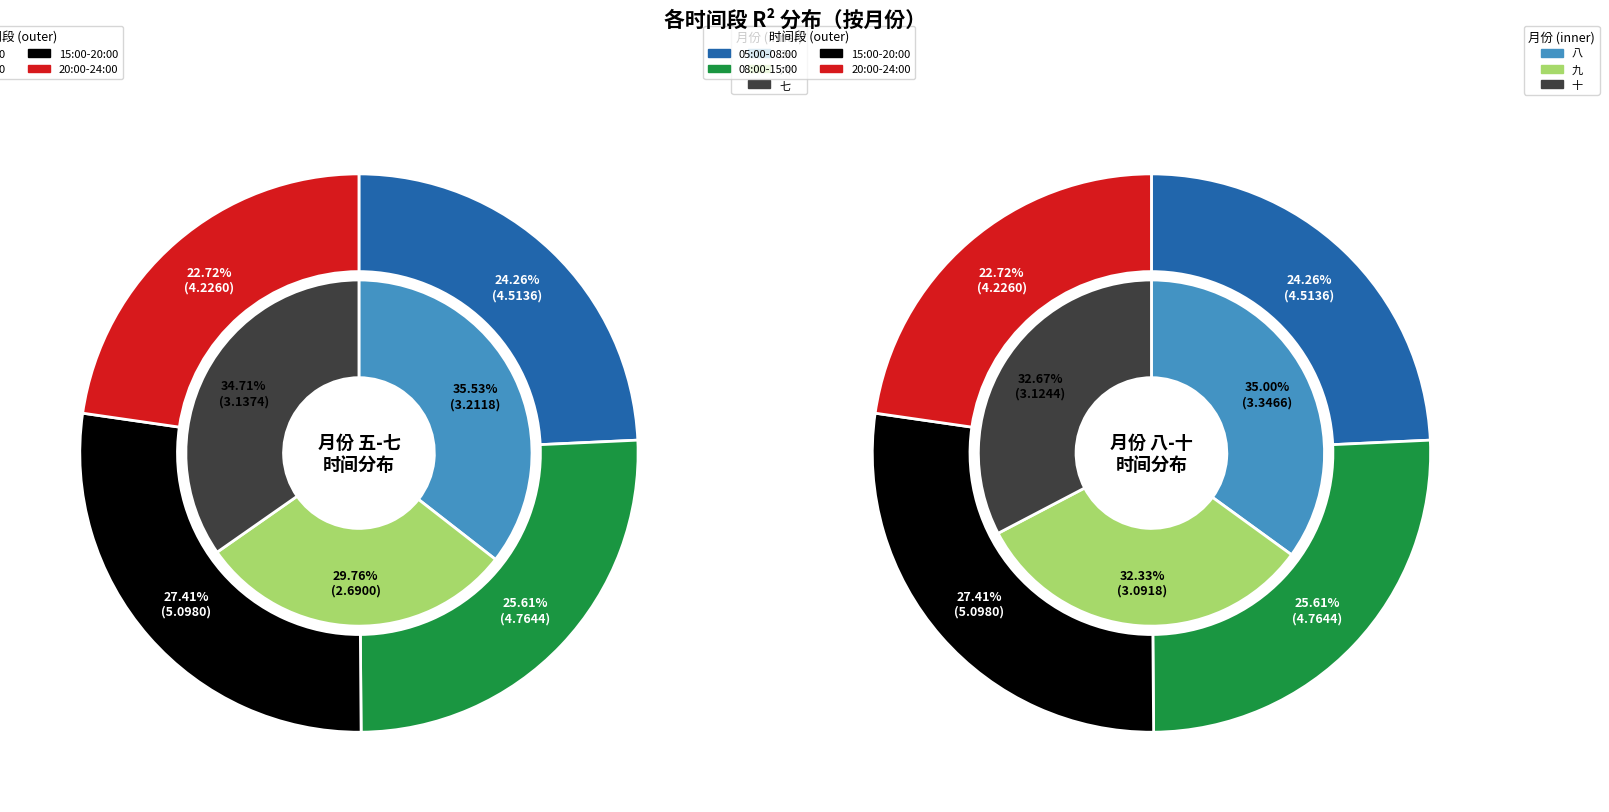

The 3 slice represents 23% of the pie. True or false?

True